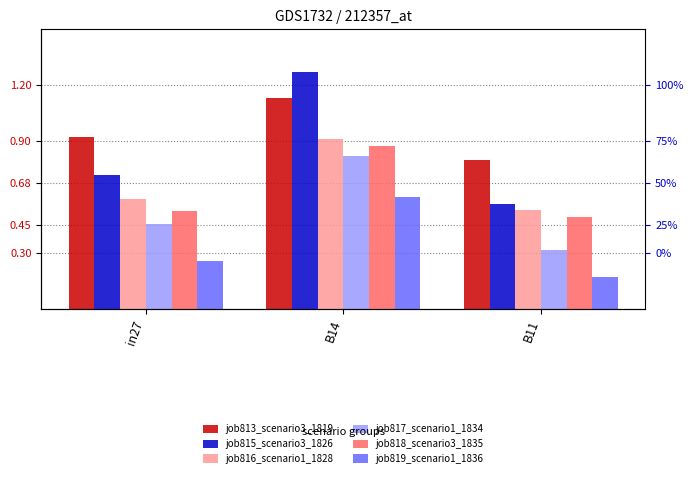

Reading right to left, list all the values displayed in this chart.

job813_scenario3_1819: B11=0.8	B14=1.1	in27=0.9
job815_scenario3_1826: B11=0.6	B14=1.3	in27=0.7
job816_scenario1_1828: B11=0.5	B14=0.9	in27=0.6
job817_scenario1_1834: B11=0.3	B14=0.8	in27=0.5
job818_scenario3_1835: B11=0.5	B14=0.9	in27=0.5
job819_scenario1_1836: B11=0.2	B14=0.6	in27=0.3